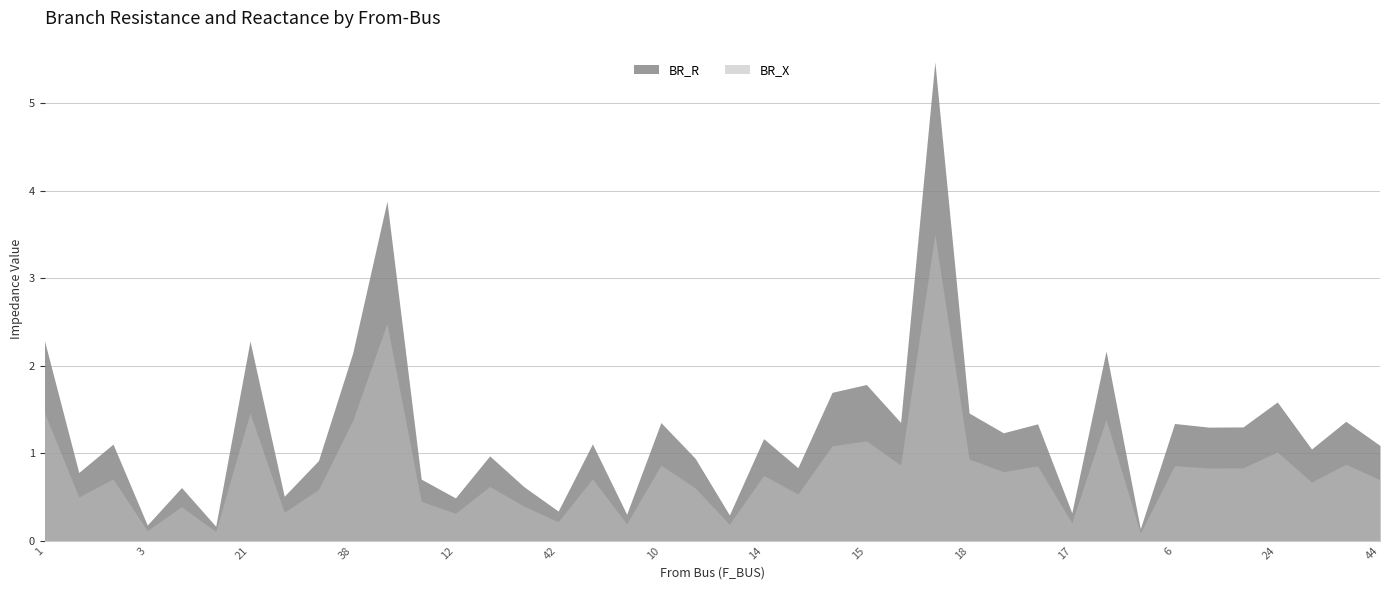

True or false: BR_R and BR_X intersect in this chart.

False